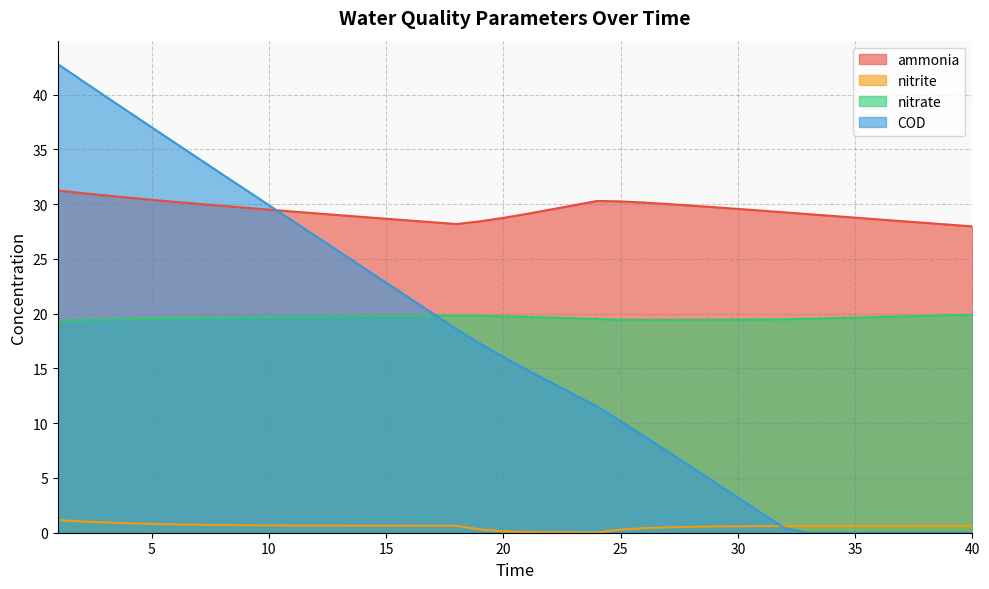

Which has a higher value, 24 or 7?

24